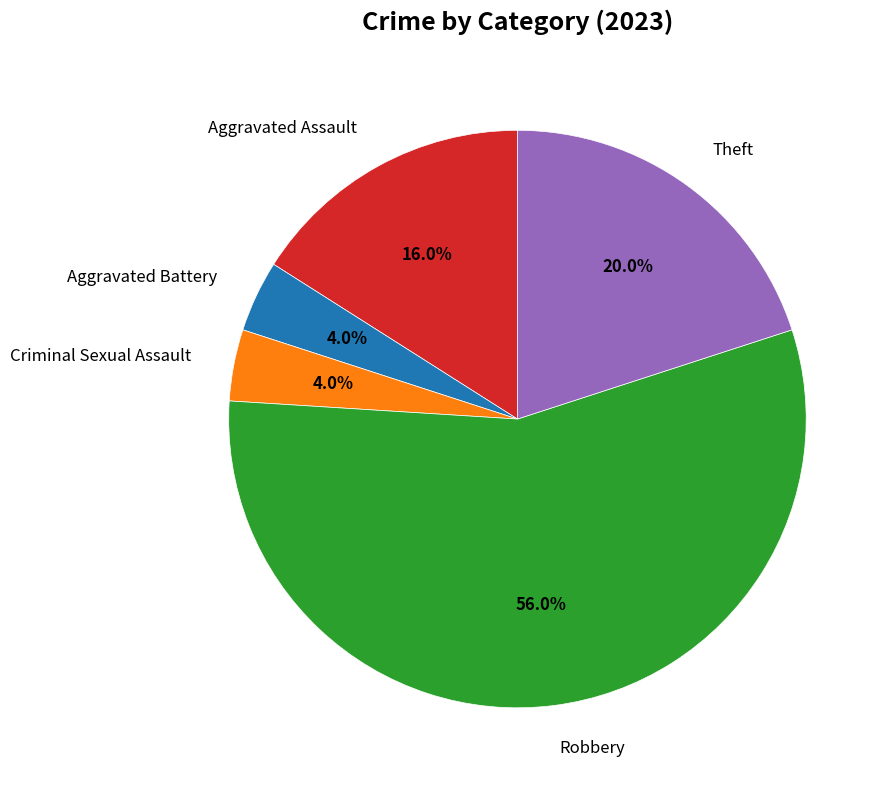

Is there a majority slice in this chart?

Yes